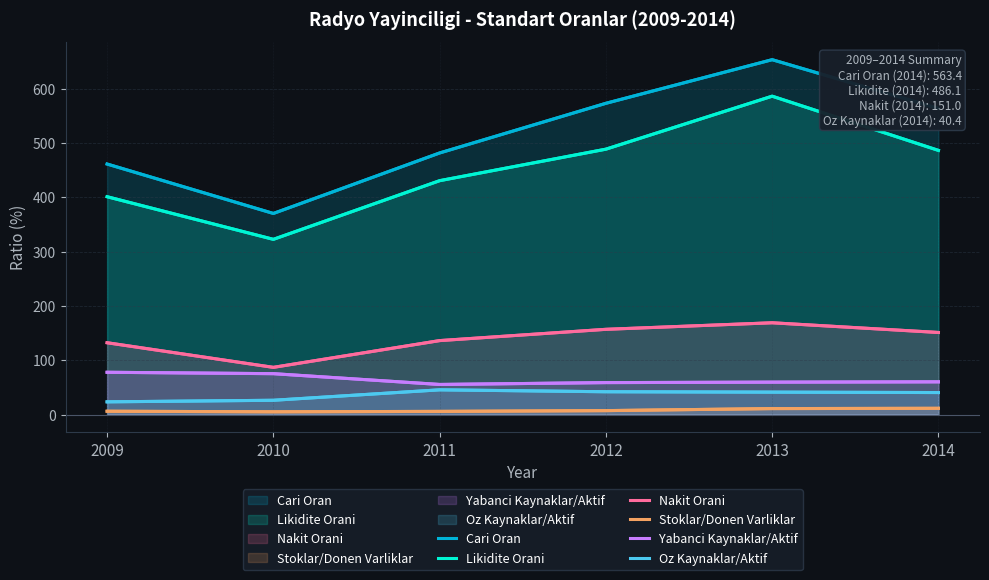

At which label does Likidite Orani reach its minimum?

2010